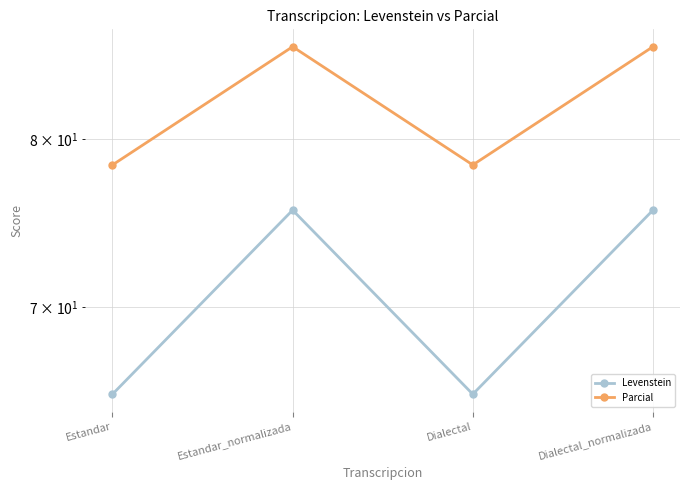

List the series in order of their peak value, lowest first.

Levenstein, Parcial